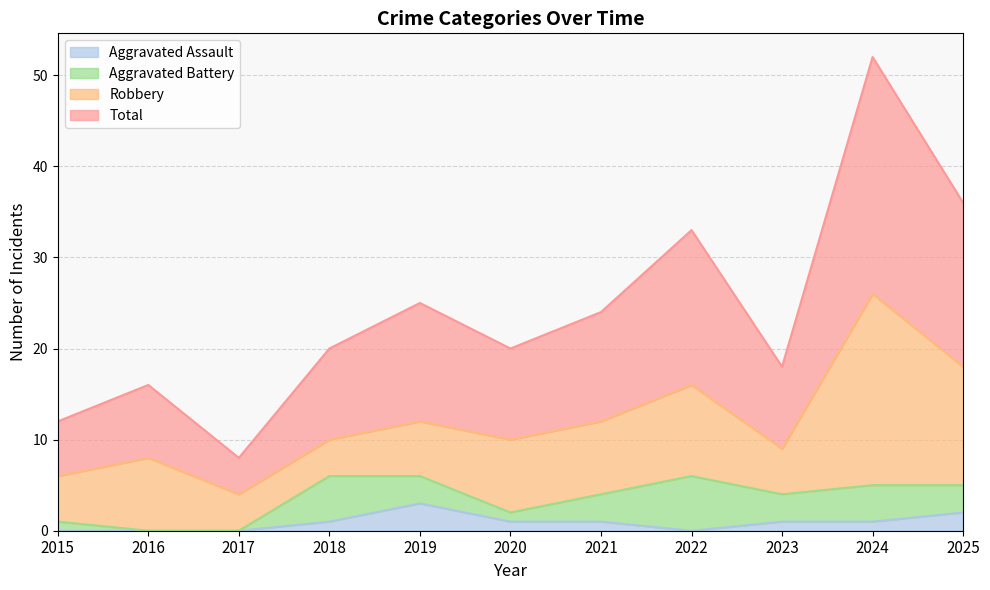

Rank the categories by Aggravated Assault value from highest to lowest.

2019, 2025, 2018, 2020, 2021, 2023, 2024, 2015, 2016, 2017, 2022